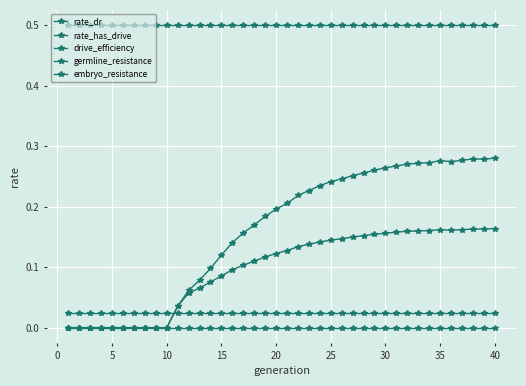

How many series are shown in this chart?

5